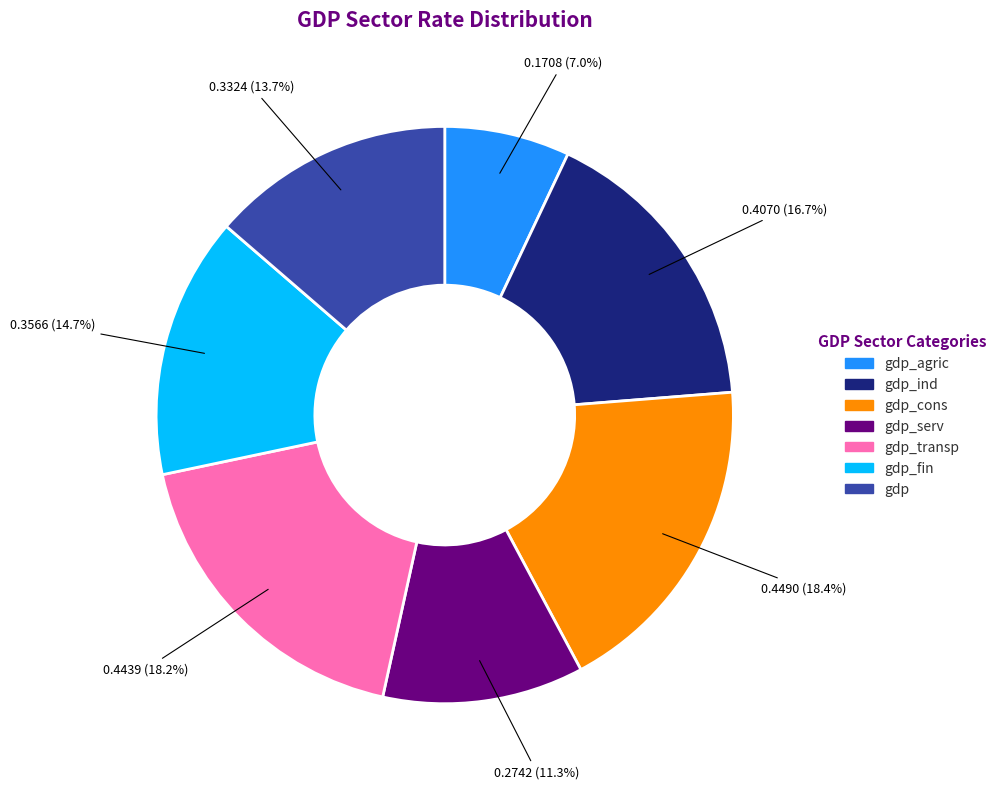

Is there a majority slice in this chart?

No